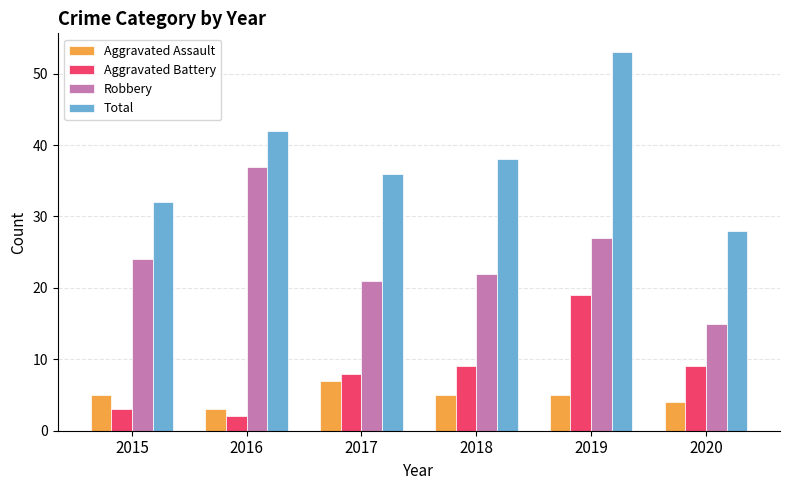

Between 2016 and 2019, which series saw the biggest shift?

Aggravated Battery